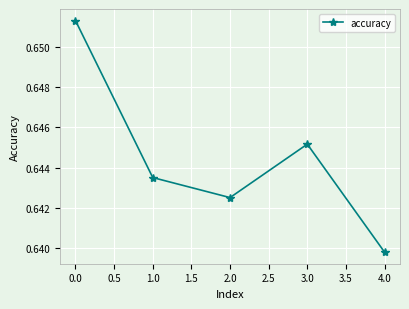

Where is the data nearest to the value 0?

4.0